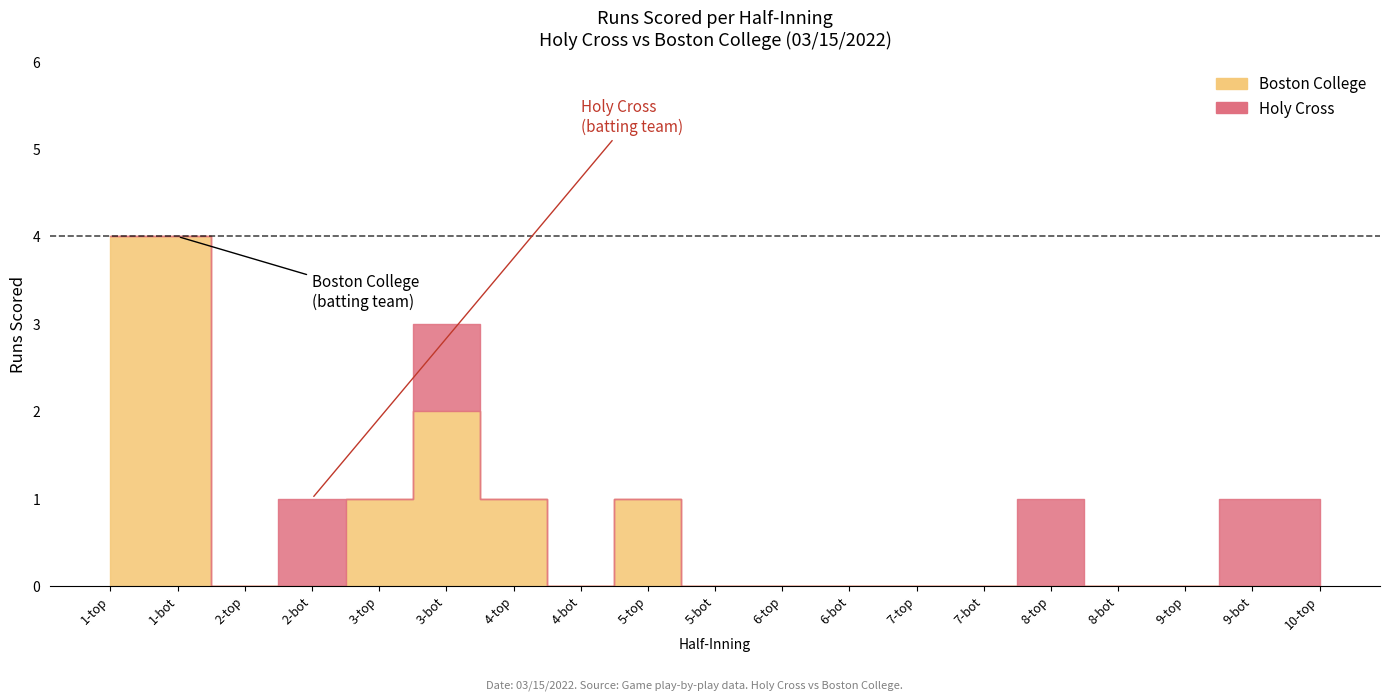

How many categories are shown in the chart?

19